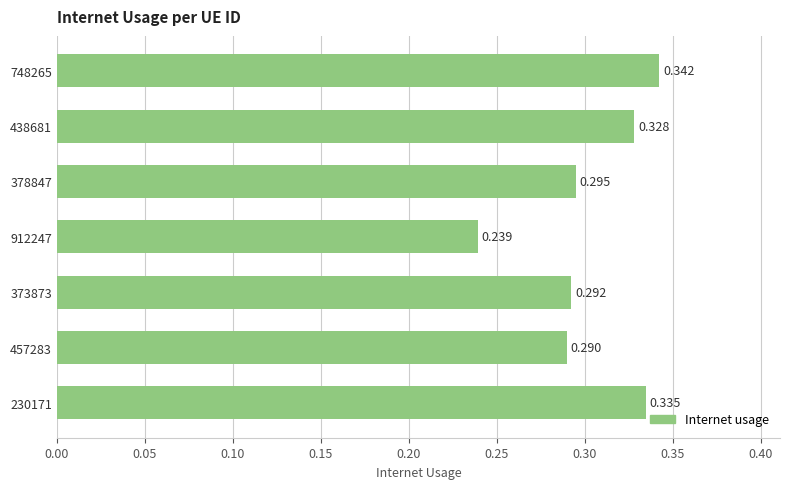

What is the difference between the maximum and minimum values?

0.1